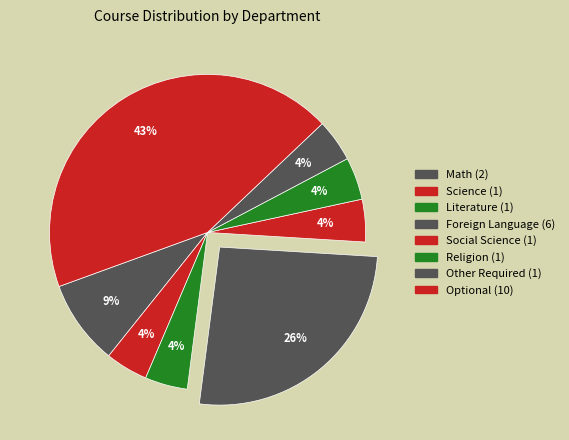

What is the smallest slice in the pie chart?

Other Required Class